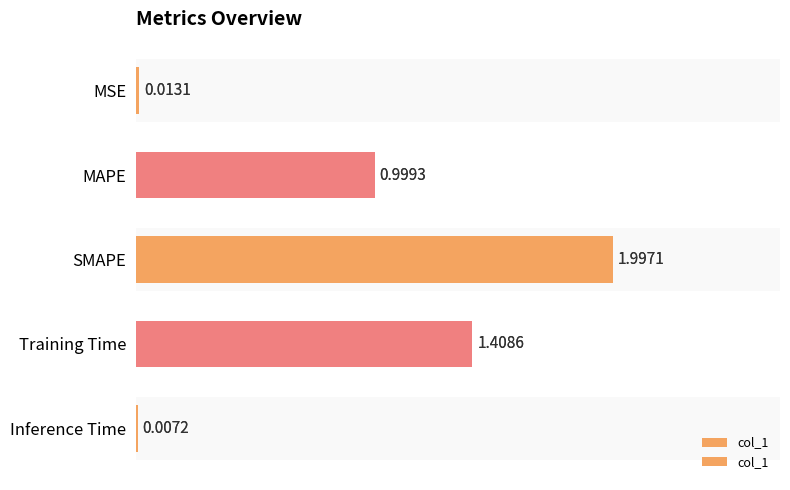

What is the value of the 3rd bar from the left?

2.0